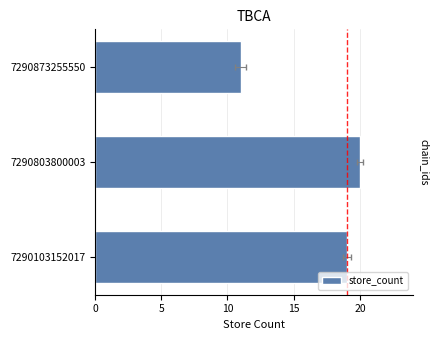

True or false: the data shows 19 at 7290873255550.

False